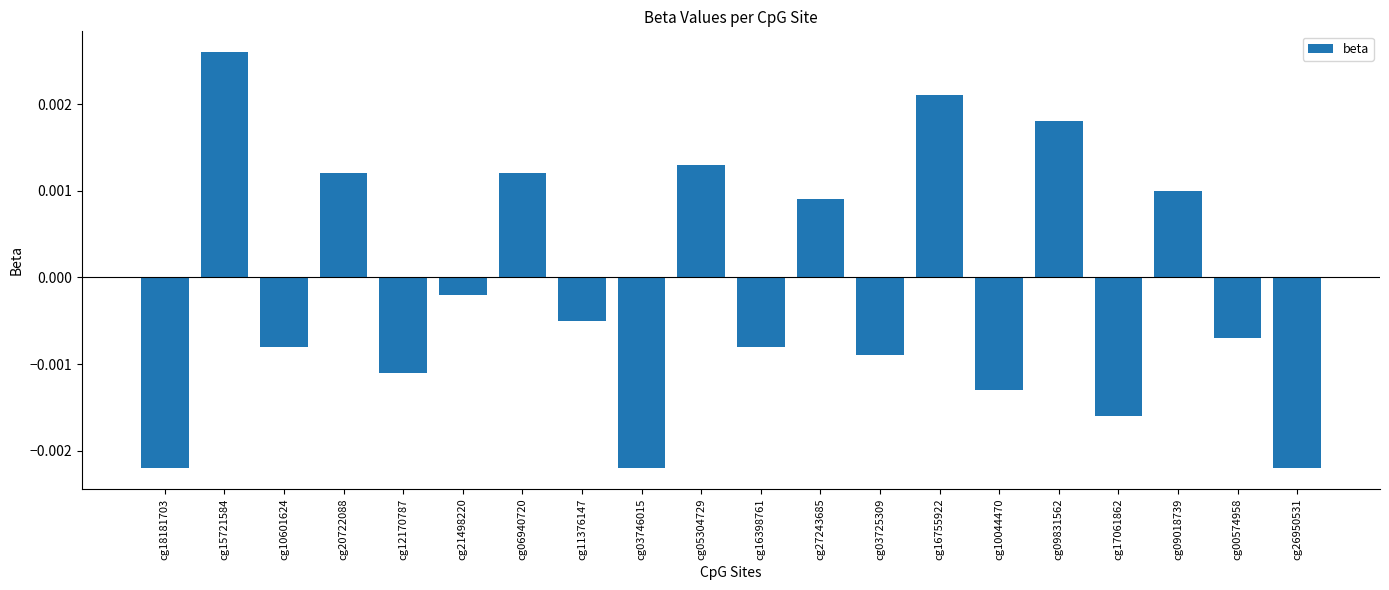

At which category does the chart reach its peak across all series?

cg15721584